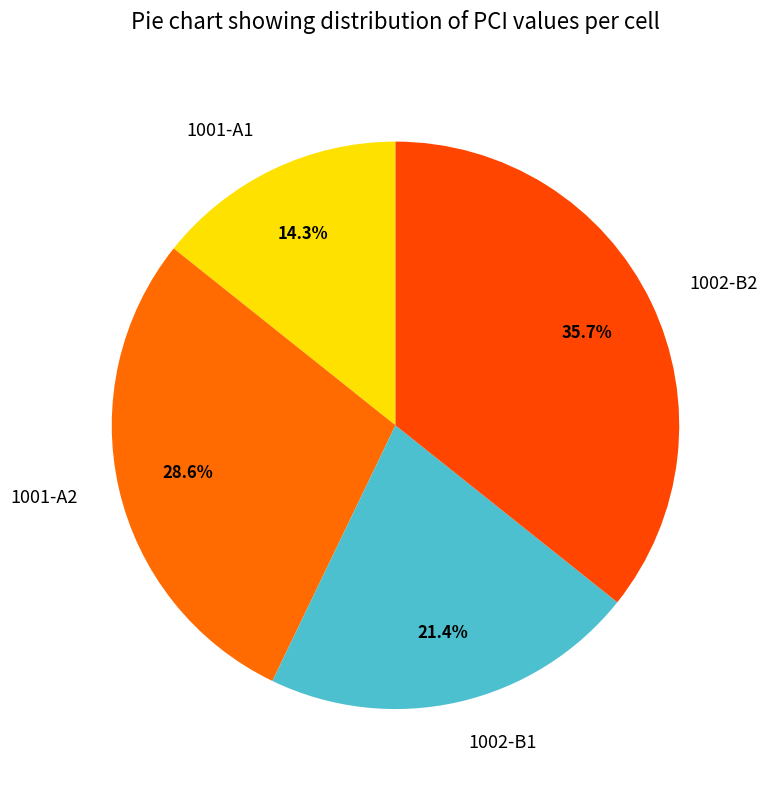

Is there a majority slice in this chart?

No